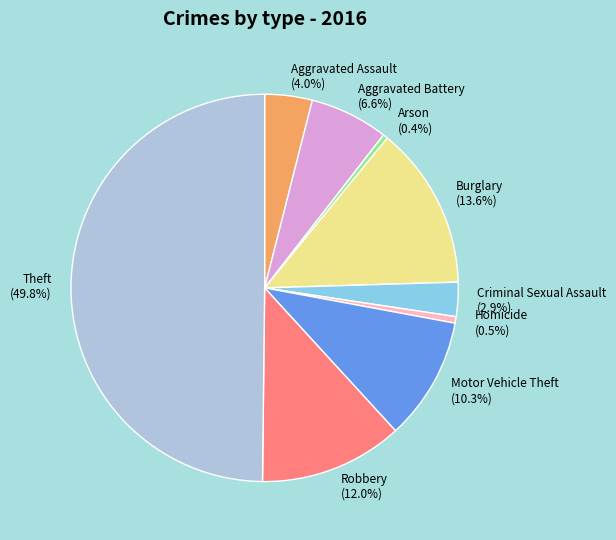

What is the ratio of the value at Motor Vehicle Theft to the value at Arson?

25.6